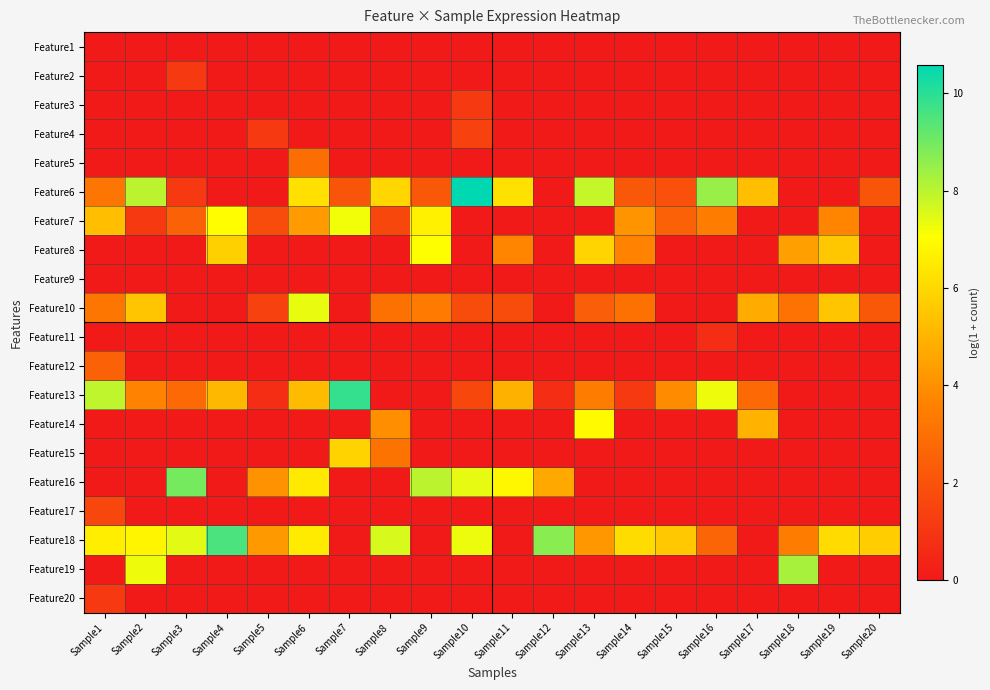

How many distinct data groups are displayed?

20